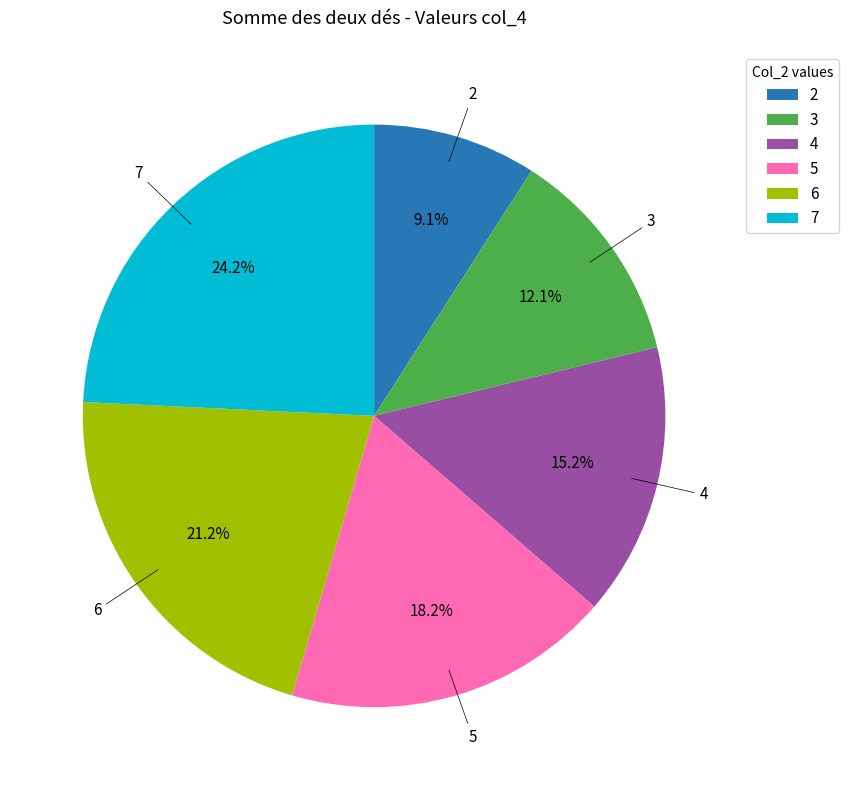

Count the number of slices in the pie.

6